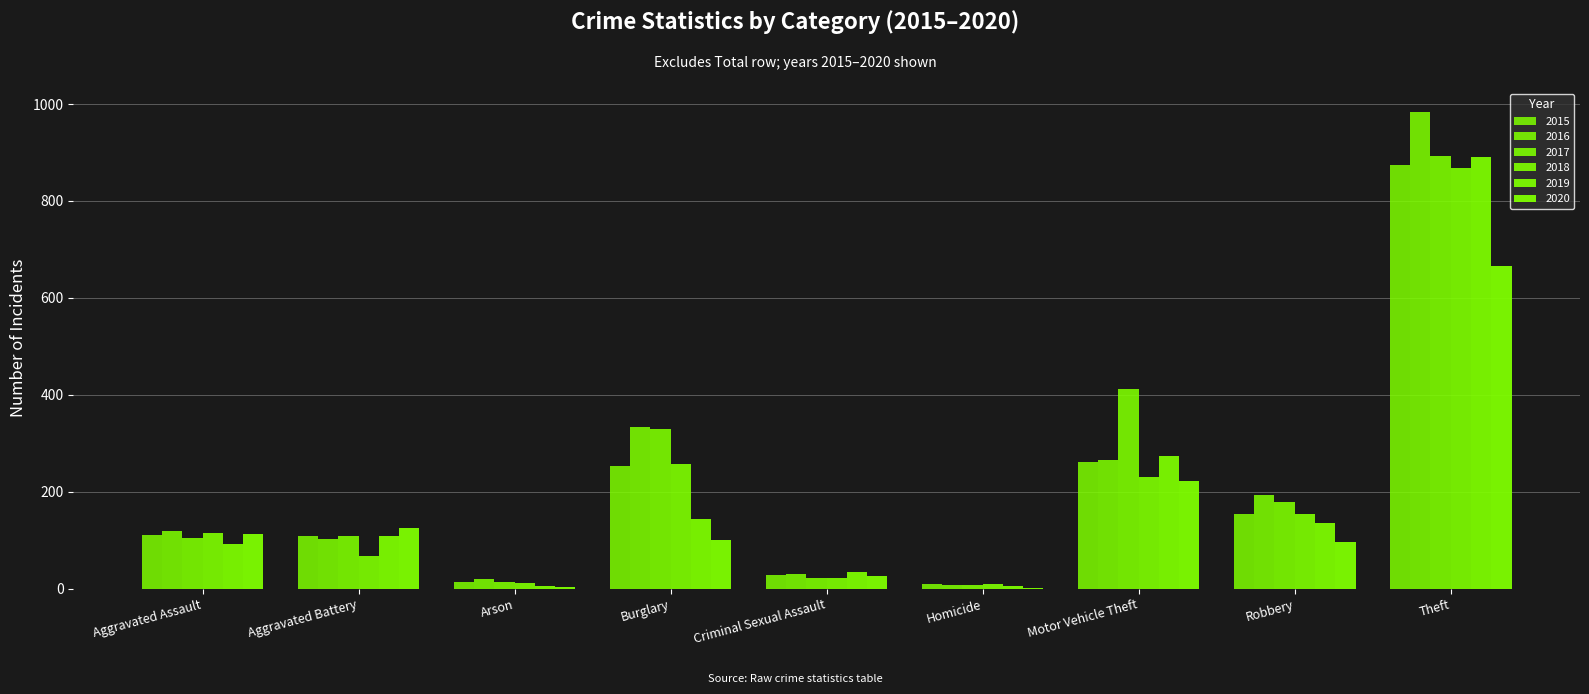

Are the bars grouped side by side (vs. stacked)?

Yes